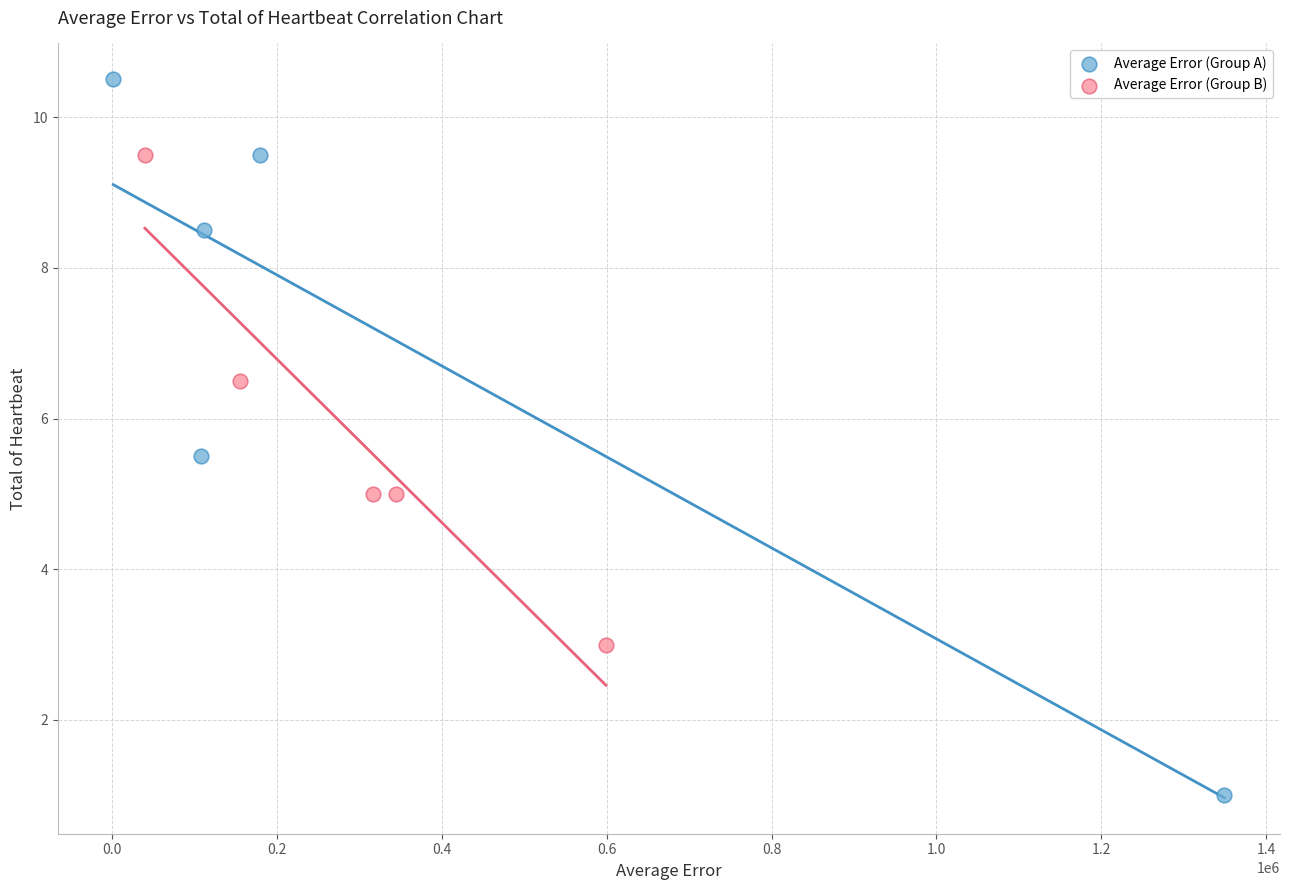

Which series reaches the minimum Y coordinate?

Average Error (Group A)